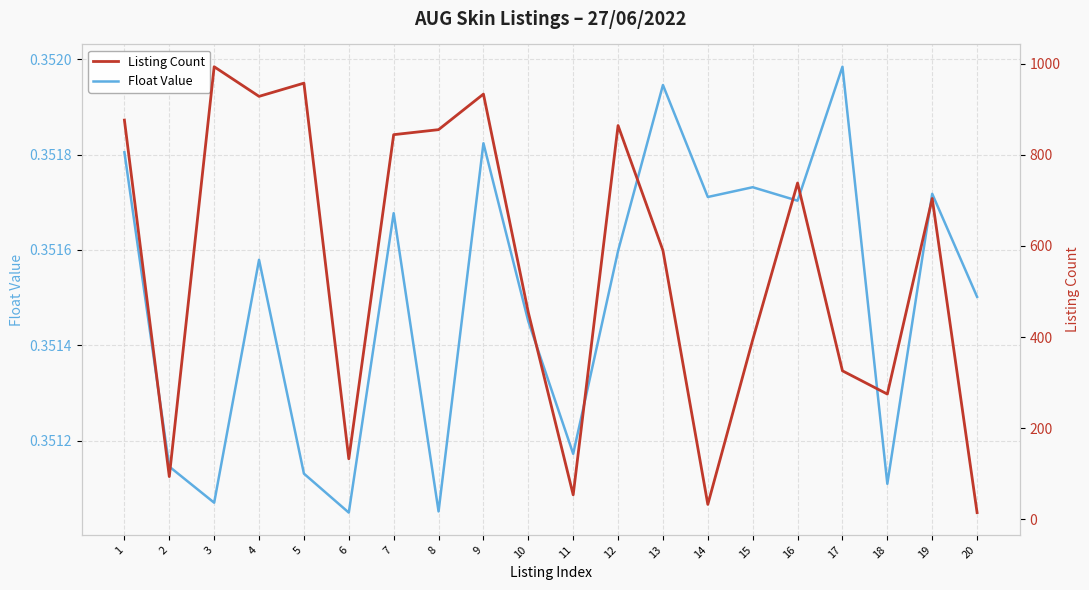

List the series in order of their peak value, lowest first.

Float Value, Listing Count